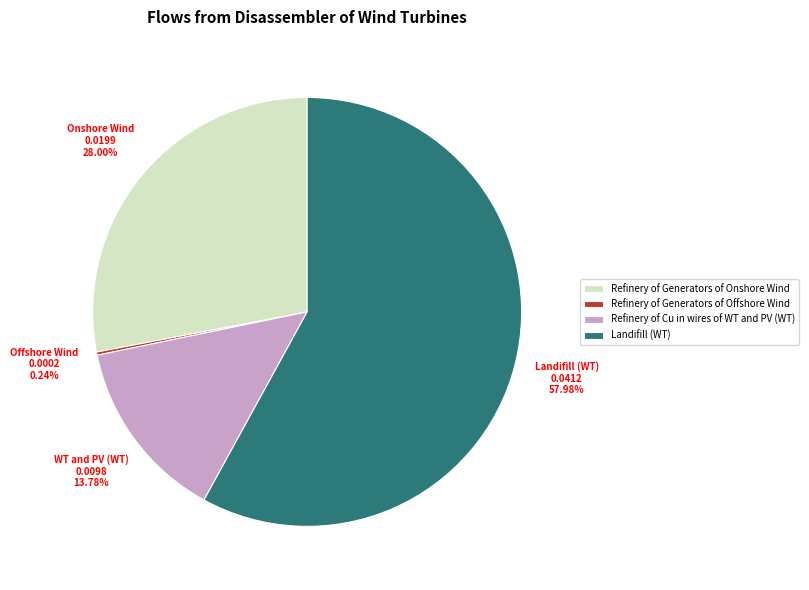

Do Landifill (WT) and Refinery of Cu in wires of WT and PV (WT) together represent more than half of the pie?

Yes